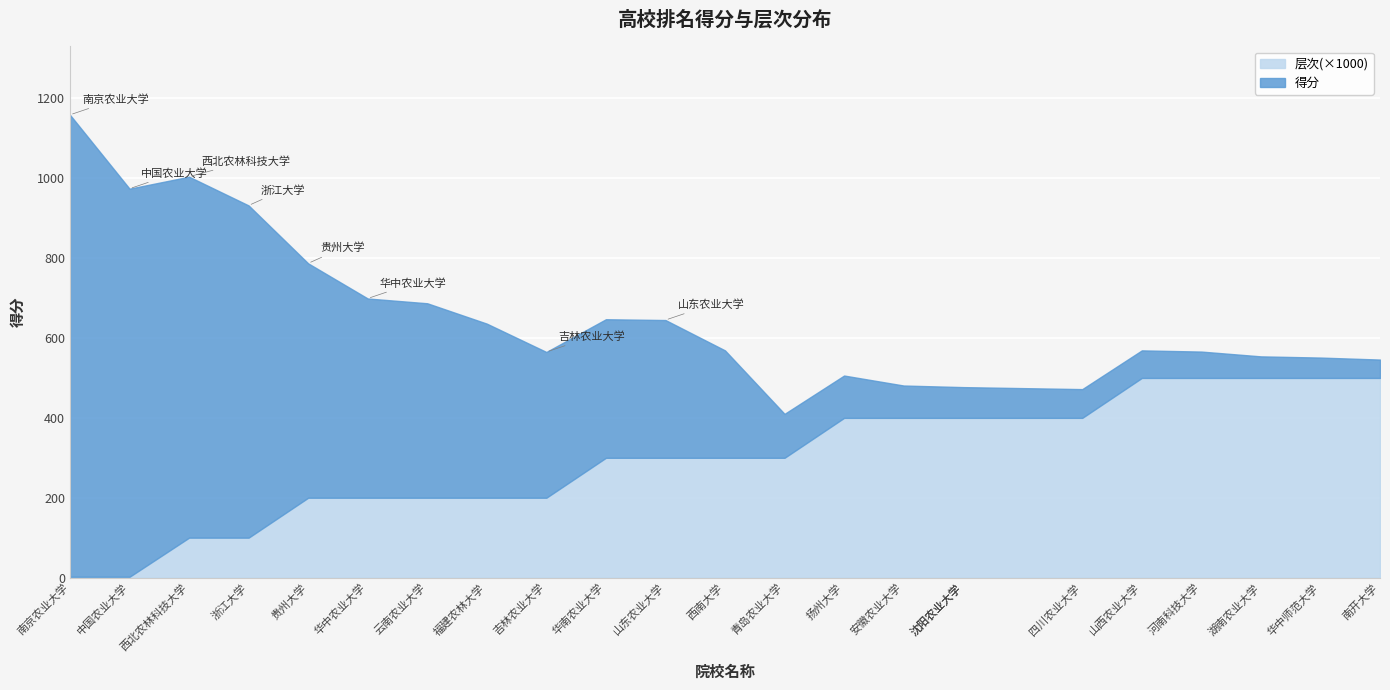

What is the difference between the 得分 values at 华中师范大学 and 西南大学?

218.0